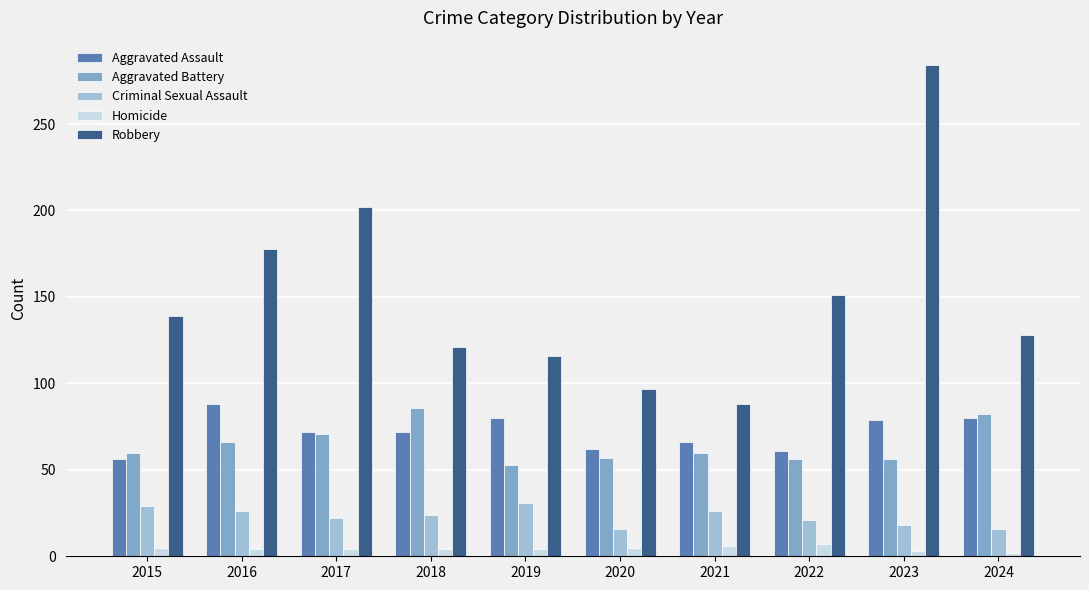

Which series has the largest total across all categories?

Robbery